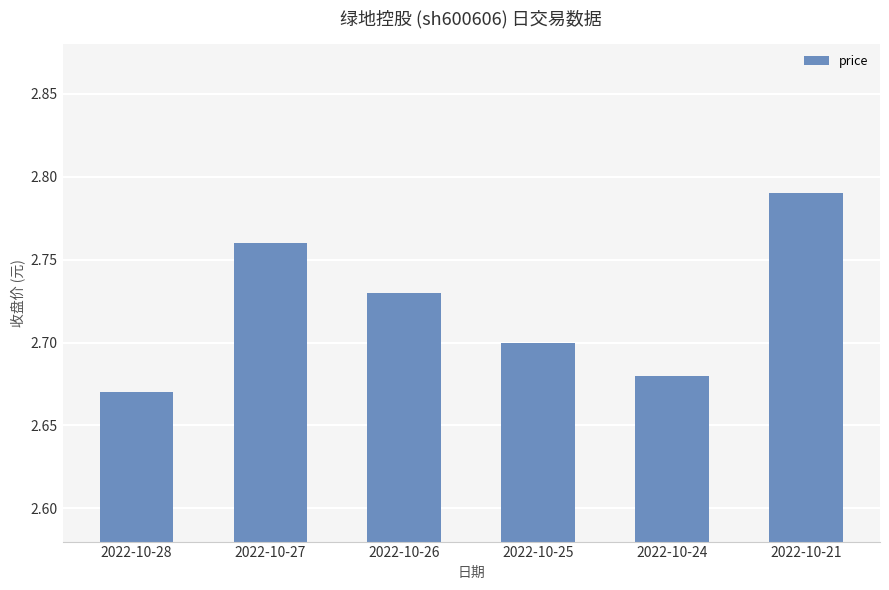

List the labels in order of value, smallest first.

2022-10-28, 2022-10-24, 2022-10-25, 2022-10-26, 2022-10-27, 2022-10-21